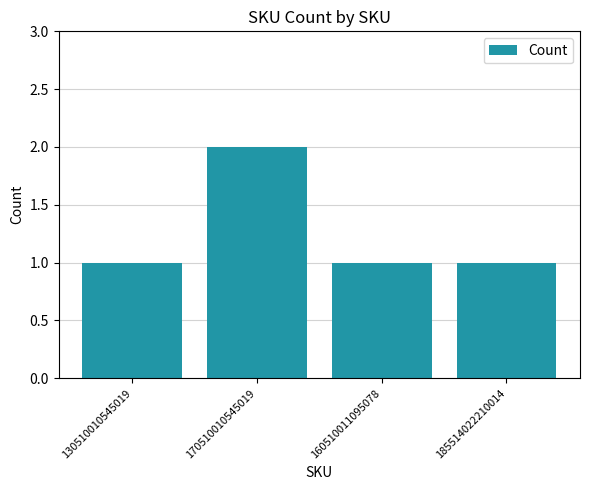

Does the chart contain stacked bars?

No